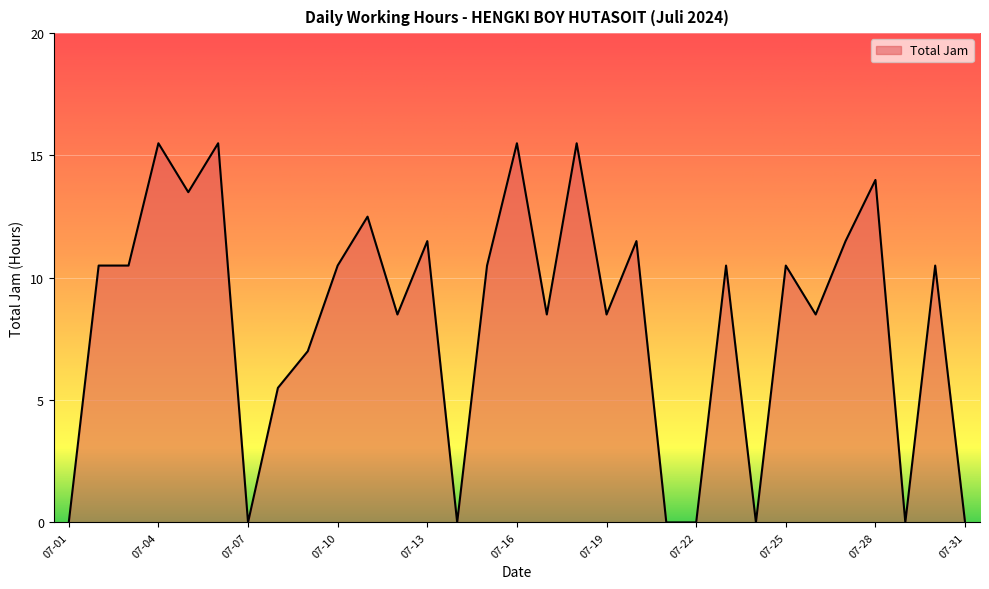

What is the greatest value displayed?

15.5